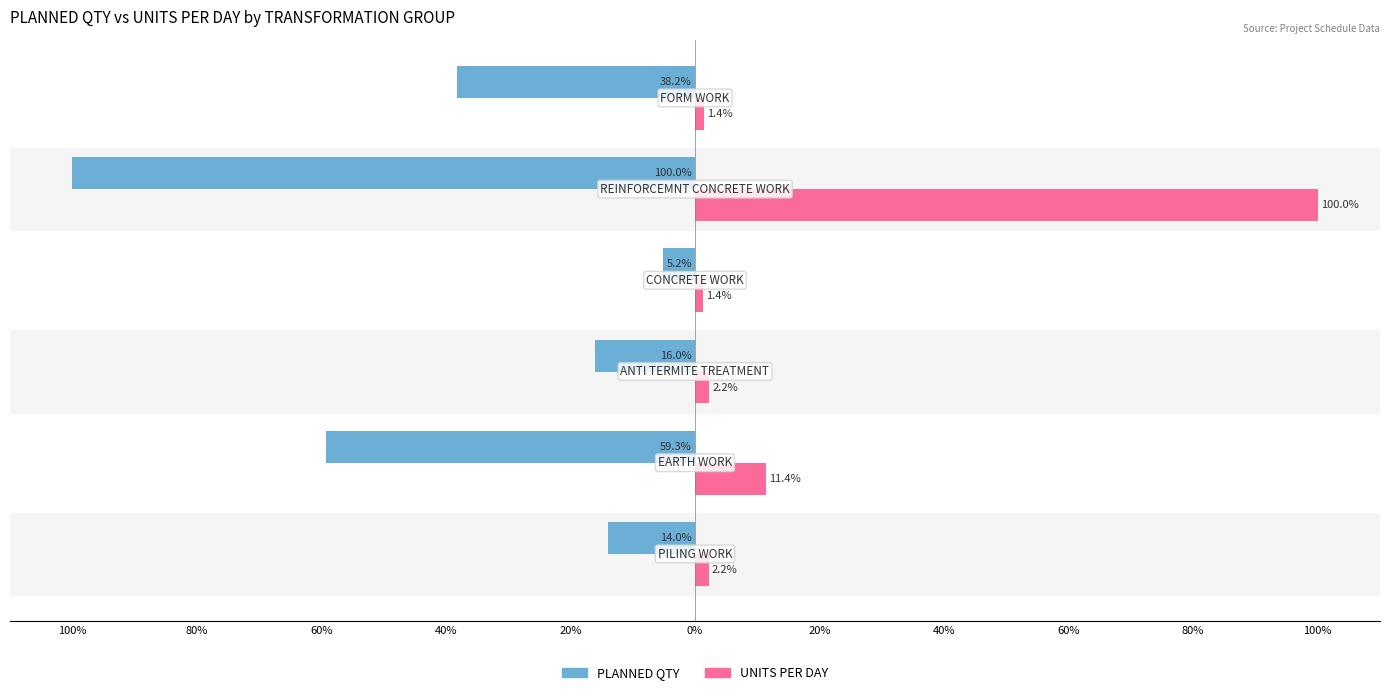

What are all the series names shown in the legend?

PLANNED QTY, UNITS PER DAY